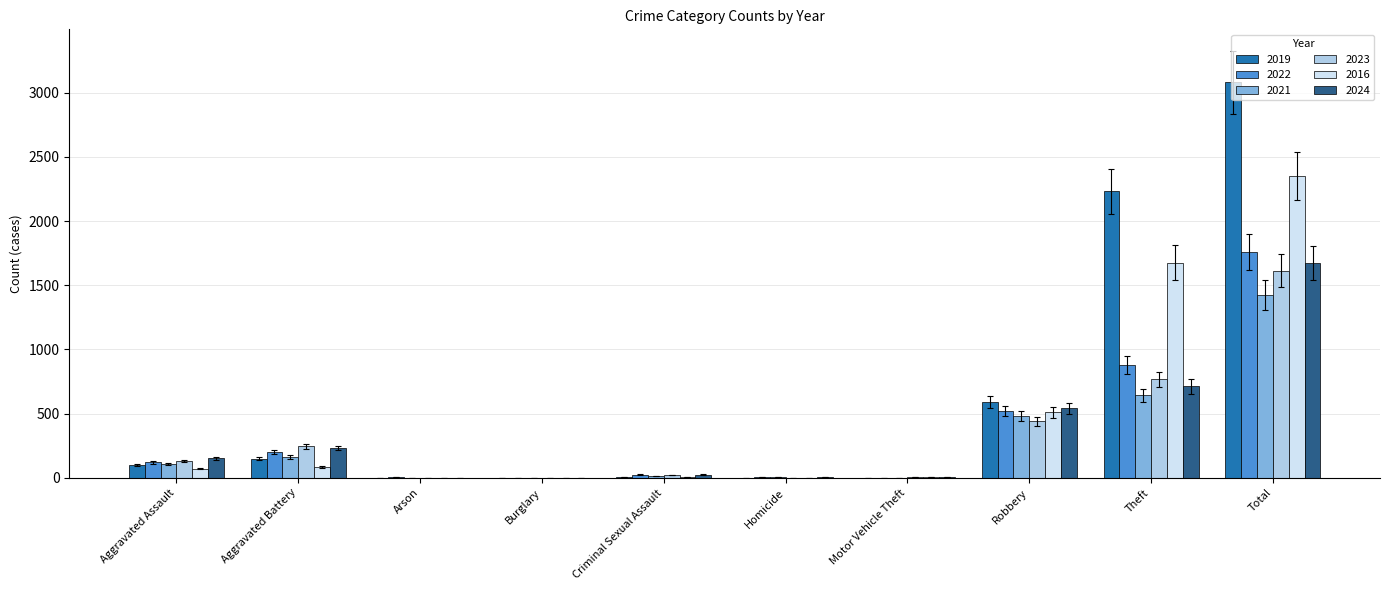

Does the chart contain stacked bars?

No